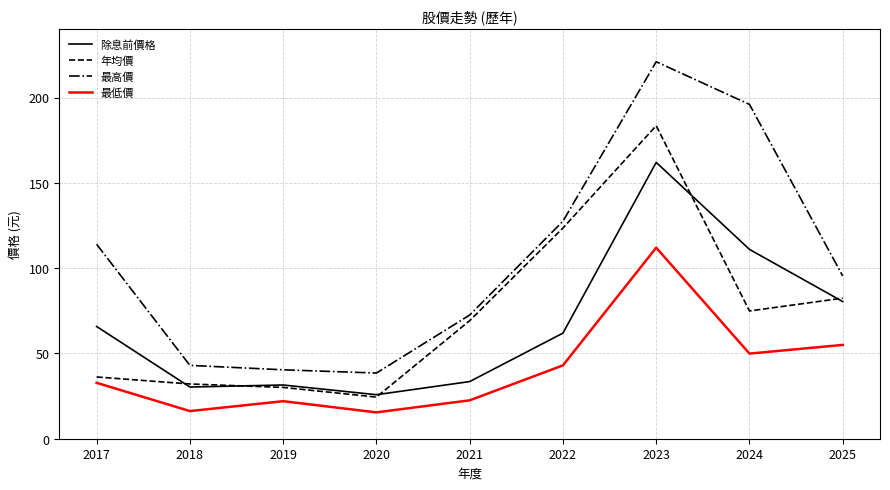

Where is 年均價 nearest to the value 103?

2022